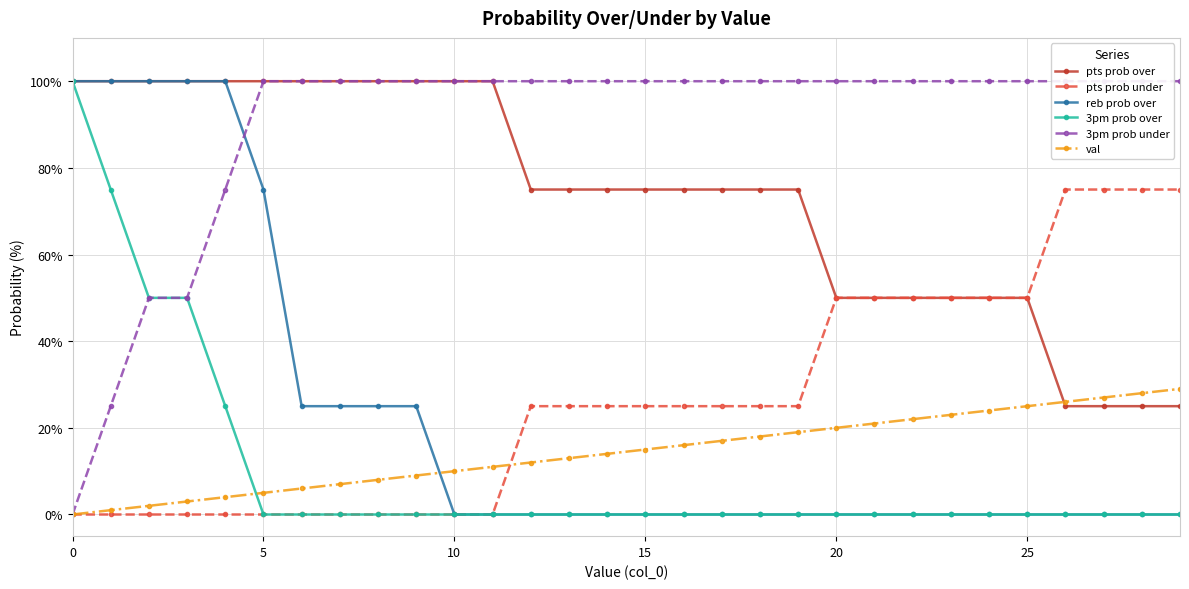

What is the difference between the second highest and second lowest values in the 3pm prob under series?

75